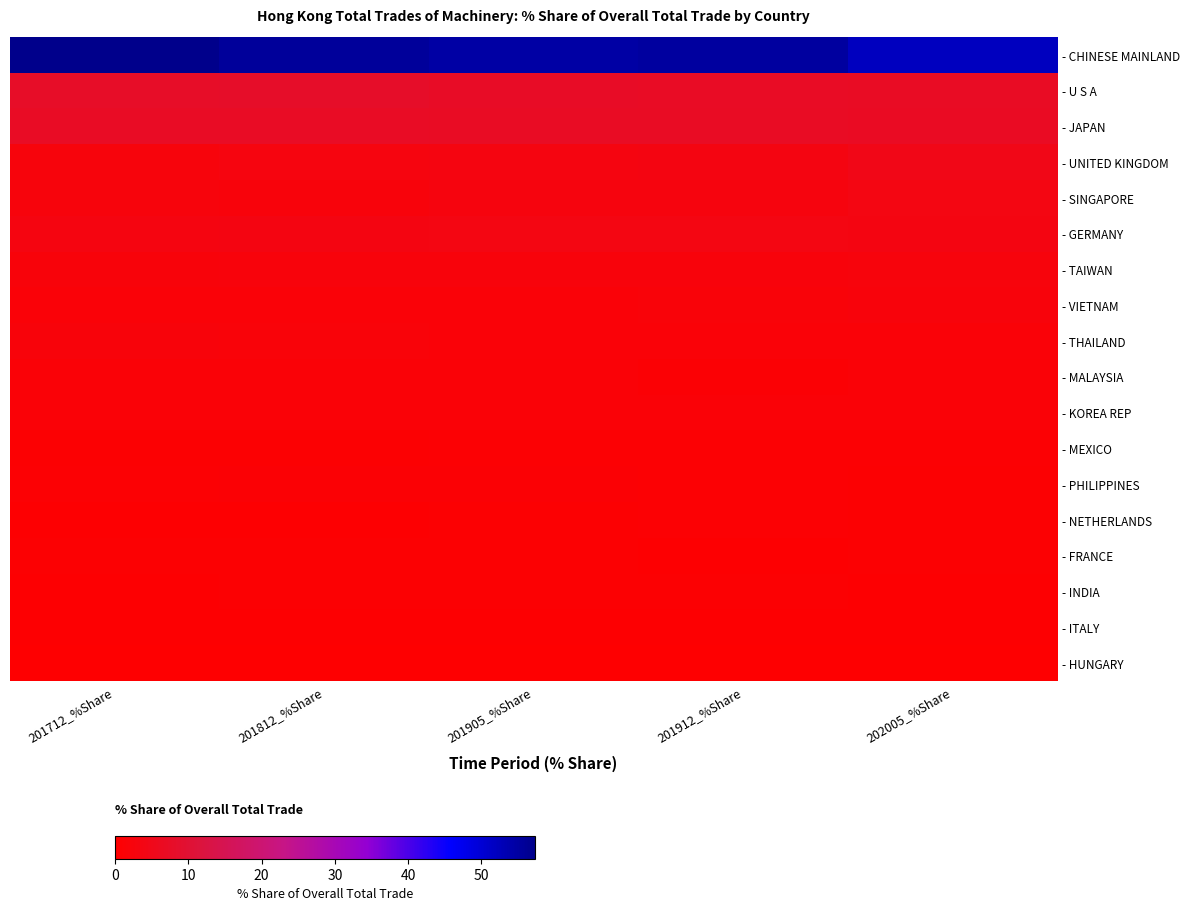

At how many categories does at least one series exceed 46?

5